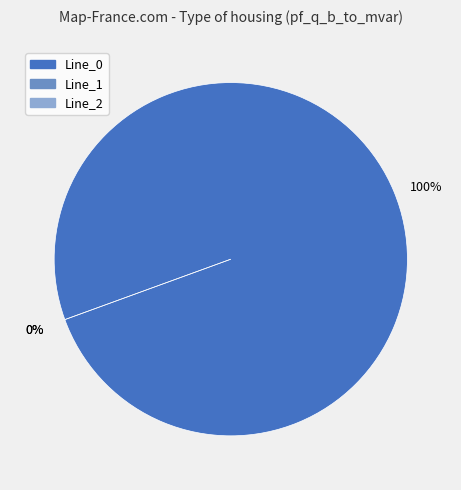

How many segments does this pie chart have?

3